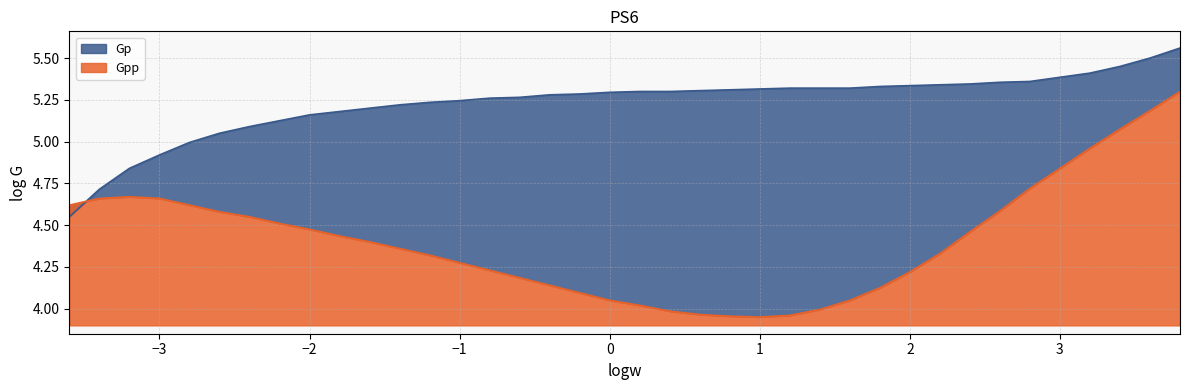

Rank the series by their average value, from lowest to highest.

Gpp, Gp